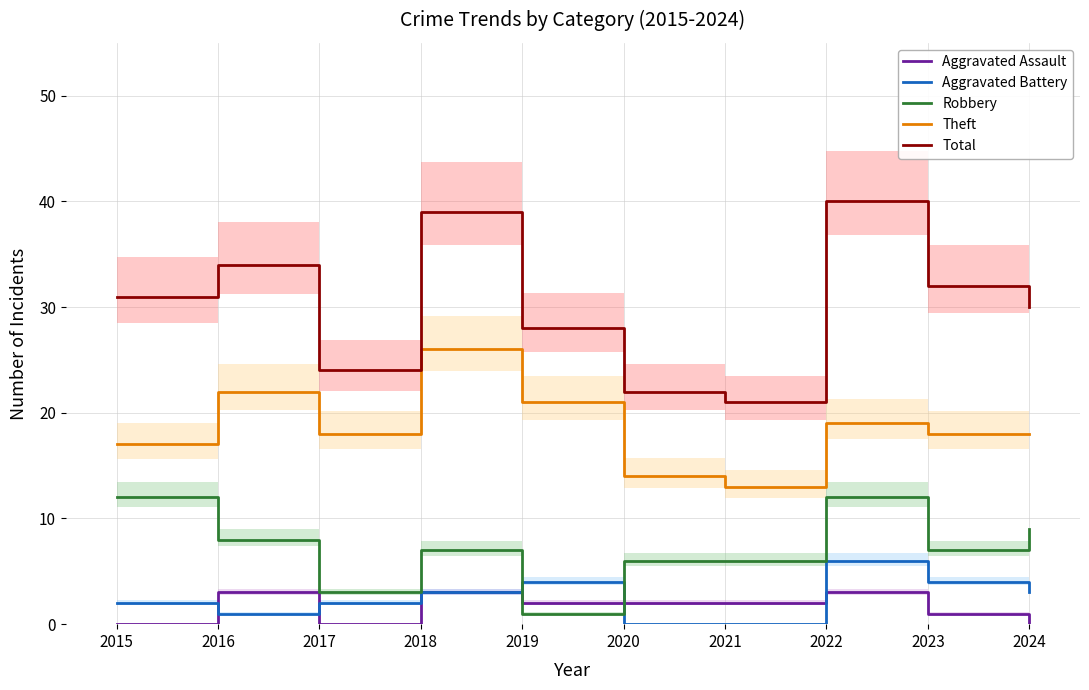

How many intersections are there between Aggravated Battery and Aggravated Assault?

4